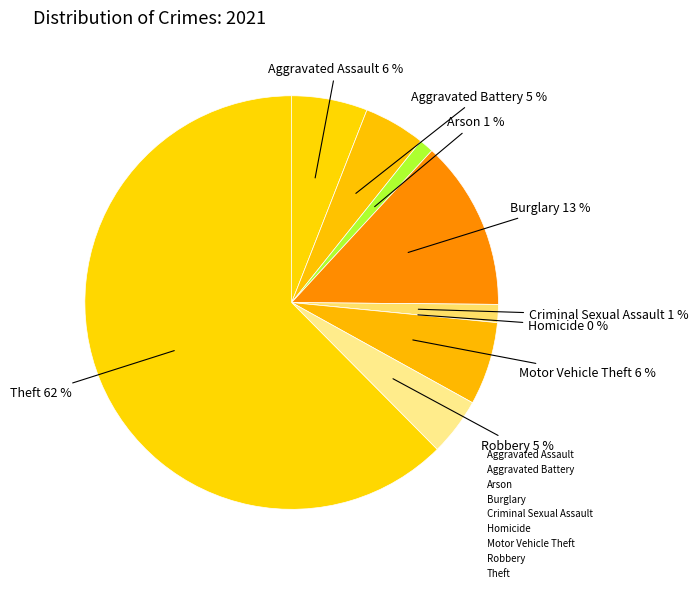

Rank the categories by value from highest to lowest.

Theft, Burglary, Motor Vehicle Theft, Aggravated Assault, Aggravated Battery, Robbery, Criminal Sexual Assault, Arson, Homicide